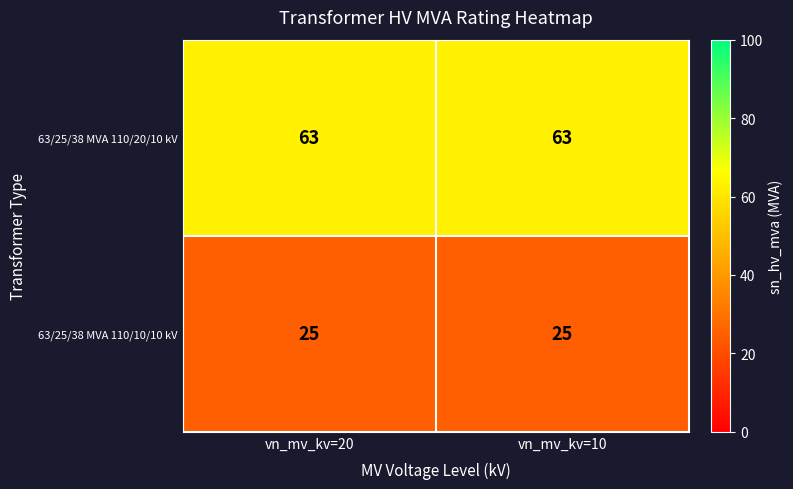

What is the greatest value displayed?

63